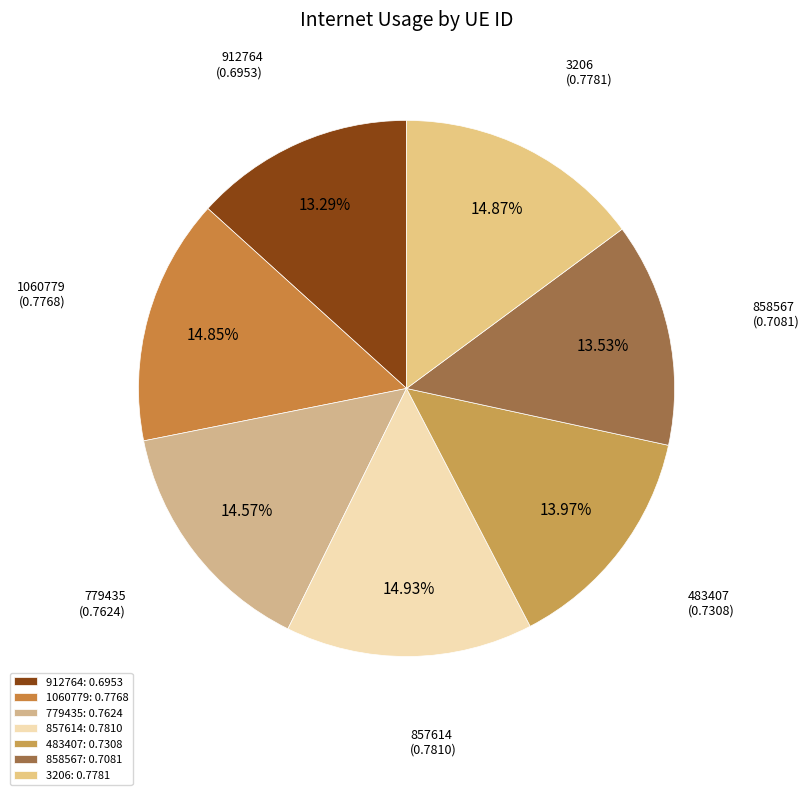

What percentage is the 857614 slice, to the nearest percent?

15%